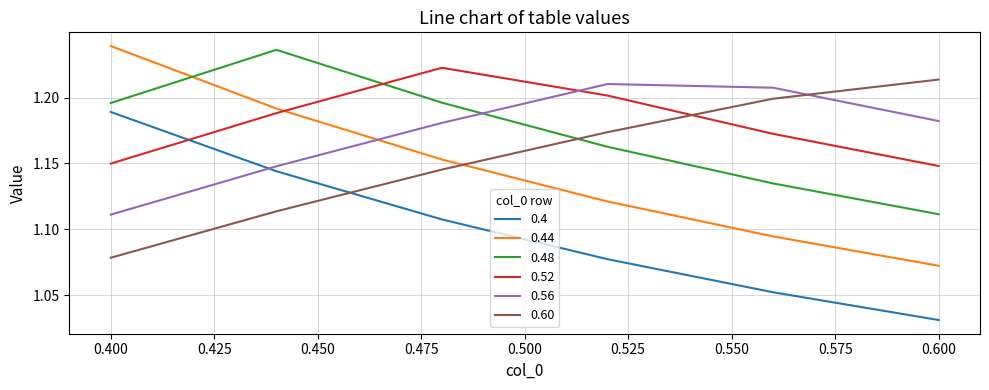

Which series has the largest range (max minus min)?

0.44